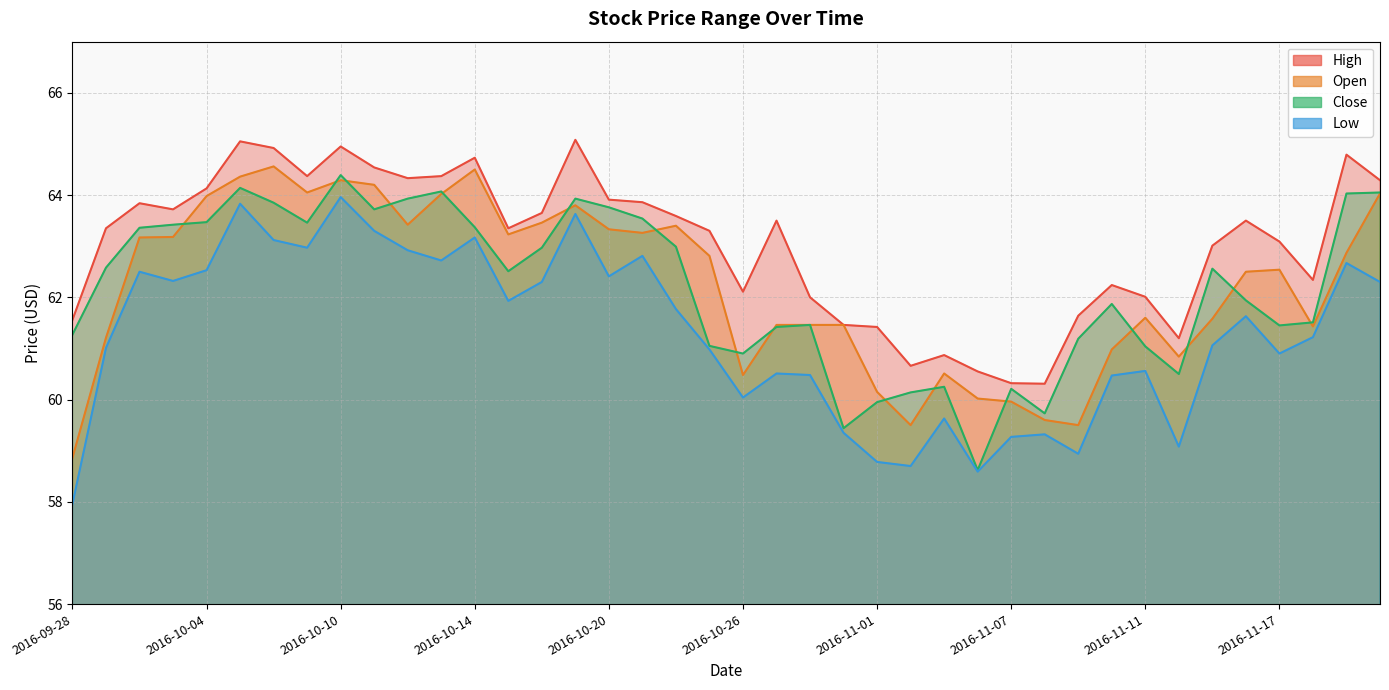

At how many categories does at least one series exceed 62?

29